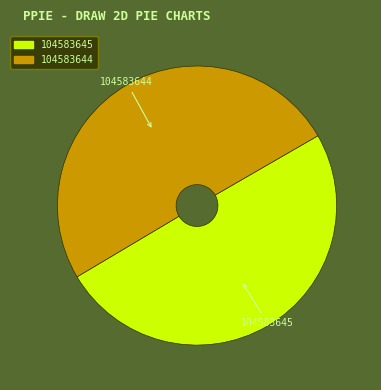

Approximately how many times larger is the value at 104583644 compared to 104583645?

1.0